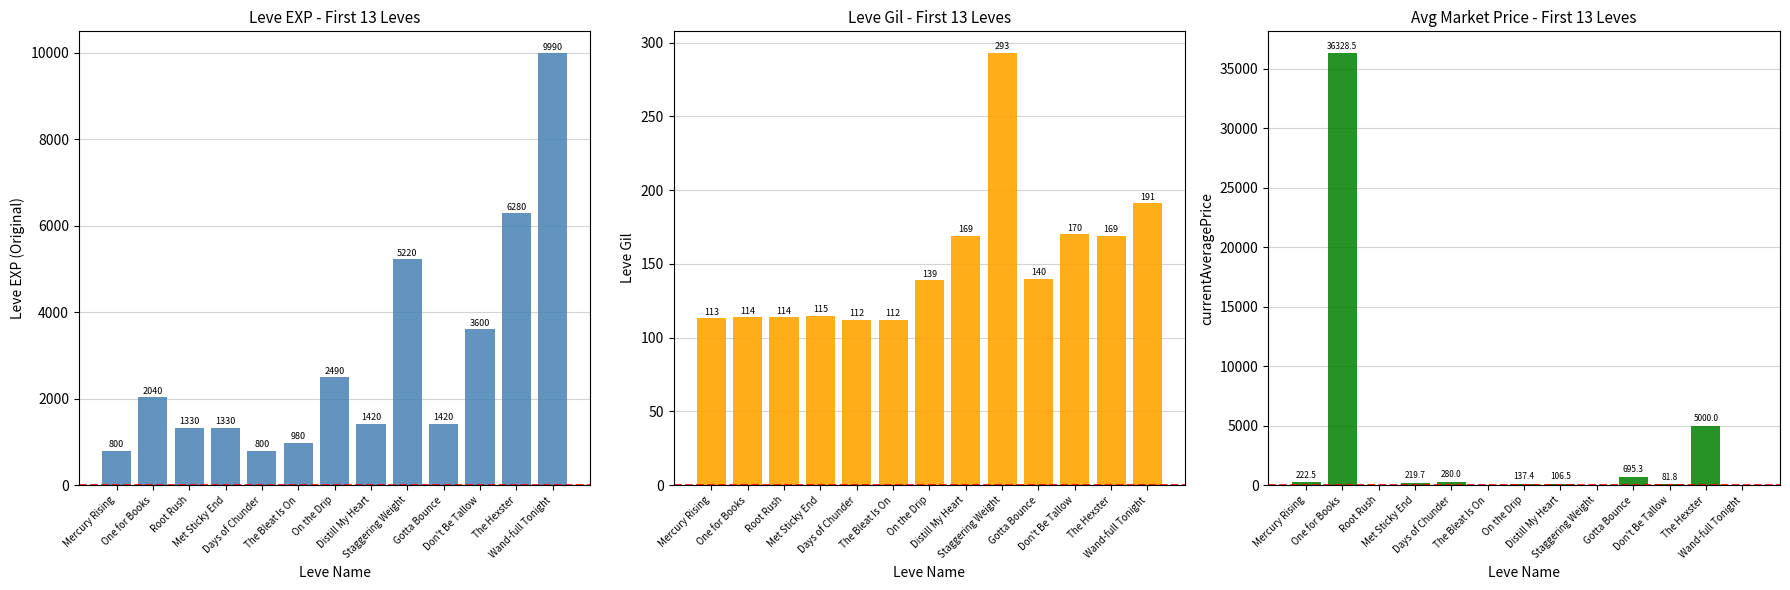

How many bars are there in total?

39